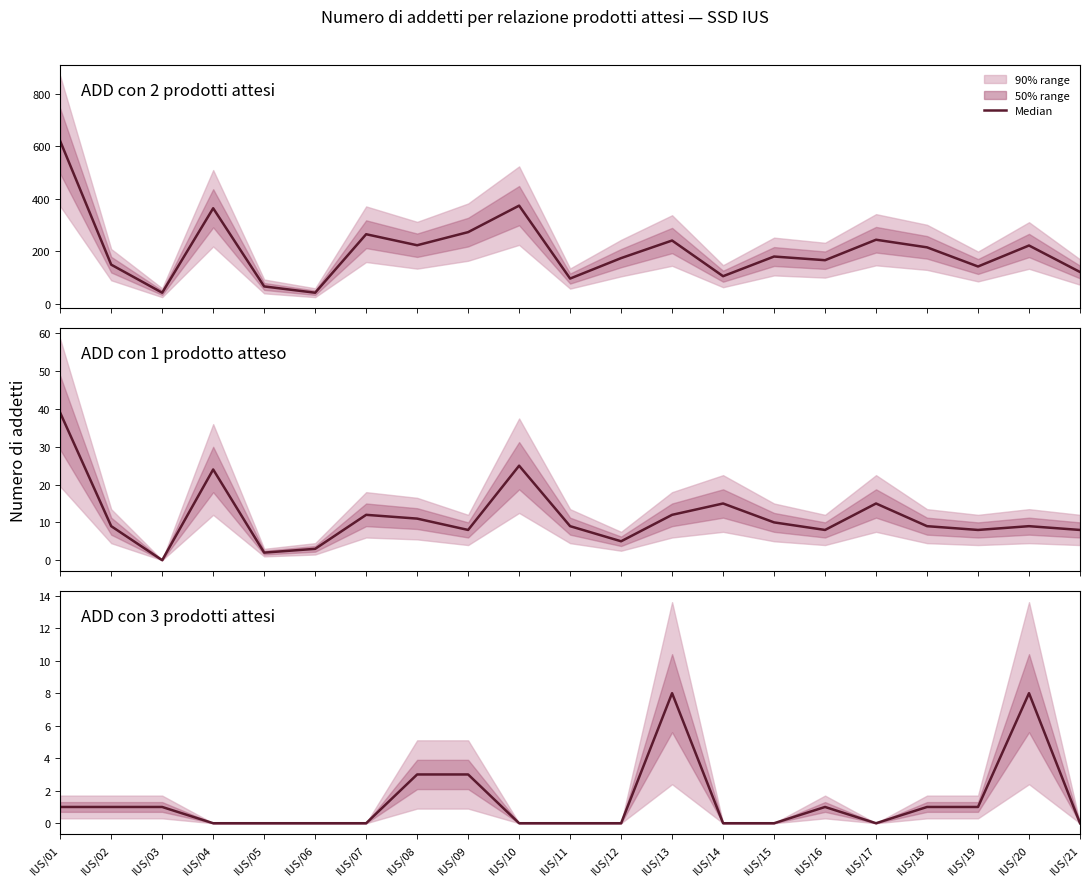

Reading right to left, what are all the values shown in this chart?

ADD con 2 prodotti attesi: 121	222	142	215	244	166	180	105	241	174	96	374	273	223	265	42	66	364	42	149	620
ADD con 1 prodotto atteso: 8	9	8	9	15	8	10	15	12	5	9	25	8	11	12	3	2	24	0	9	39
ADD con 3 prodotti attesi: 0	8	1	1	0	1	0	0	8	0	0	0	3	3	0	0	0	0	1	1	1